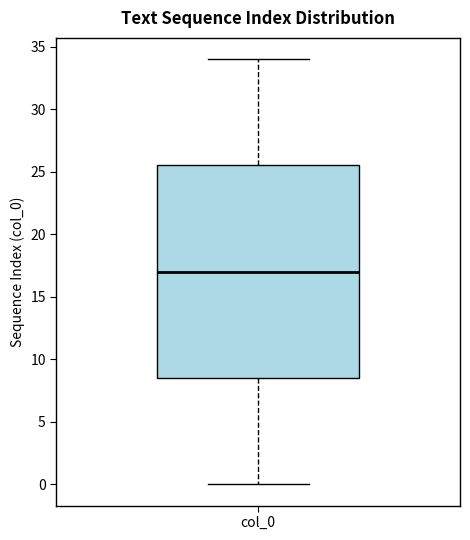

Transcribe this box plot: give where the median line is, the range the box spans, and where the two whiskers end, as read against the y-axis. The values are not printed on the chart, so give them approximately, as read against the axis.

median 17.0, box 8.5 to 25.5, whiskers 0.0 to 34.0